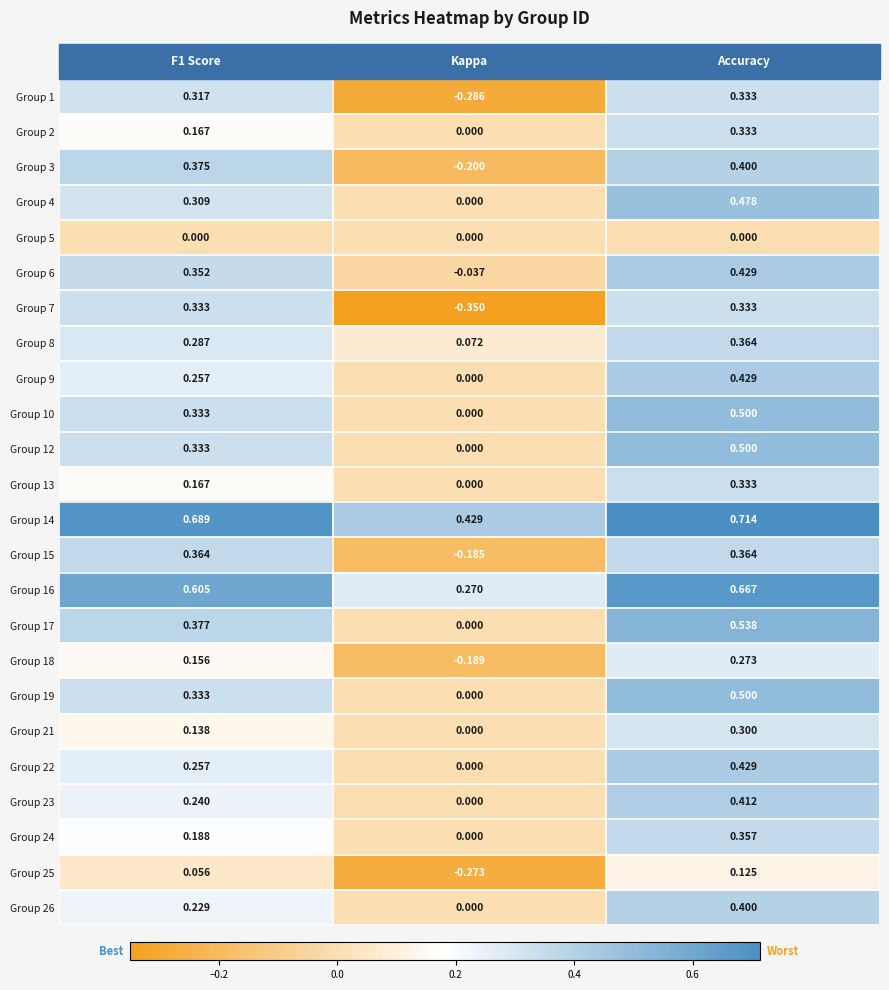

At which label is Group 8 closest to 0?

Kappa